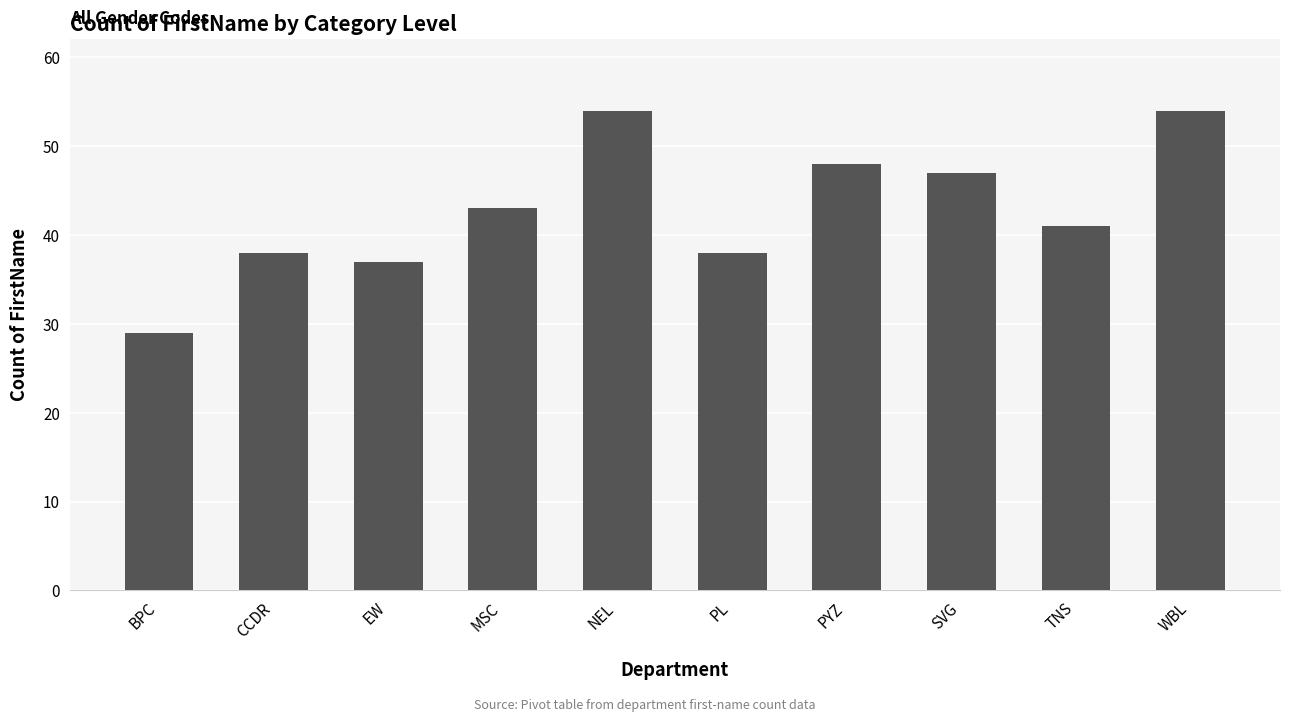

What is the ratio of the value at PYZ to the value at TNS?

1.2